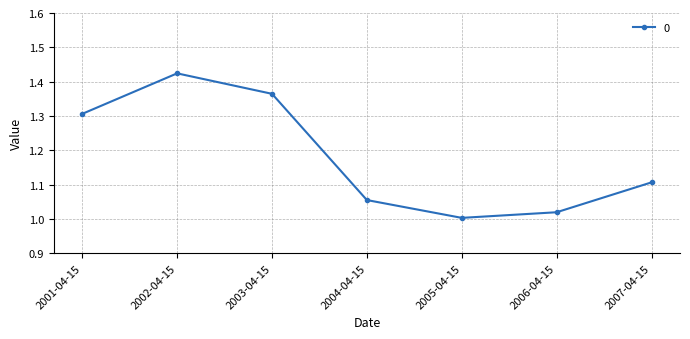

The chart shows a value of 1.1 at 2004-04-15. True or false?

True